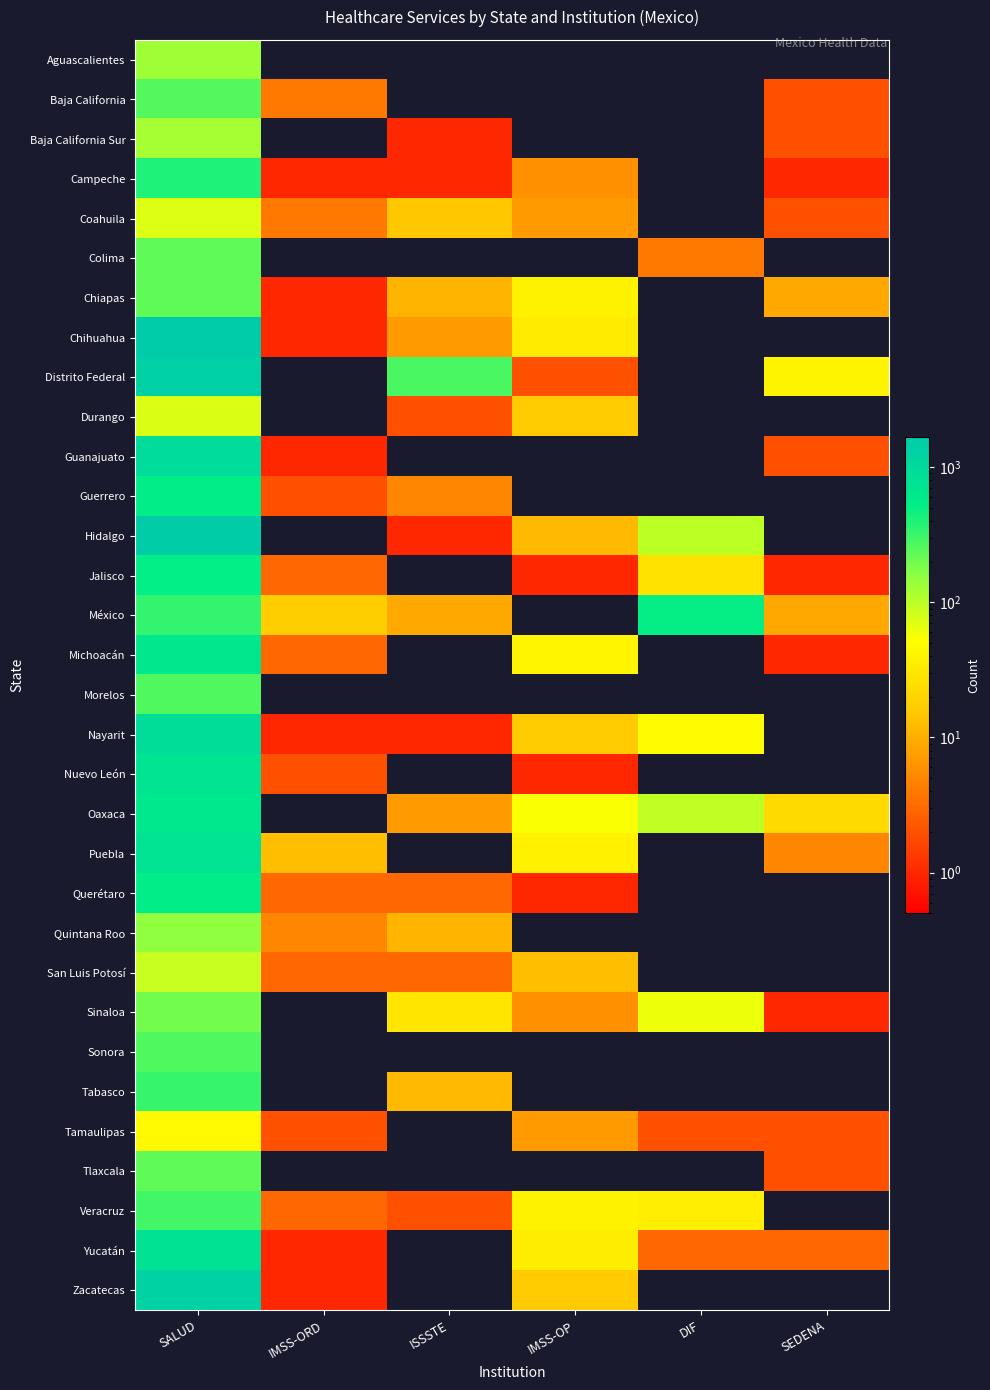

Reading left to right, extract all data points from this chart.

Aguascalientes: SALUD=129	IMSS-ORD=0	ISSSTE=0	IMSS-OP=0	DIF=0	SEDENA=0
Baja California: SALUD=253	IMSS-ORD=4	ISSSTE=0	IMSS-OP=0	DIF=0	SEDENA=2
Baja California Sur: SALUD=123	IMSS-ORD=0	ISSSTE=1	IMSS-OP=0	DIF=0	SEDENA=2
Campeche: SALUD=399	IMSS-ORD=1	ISSSTE=1	IMSS-OP=6	DIF=0	SEDENA=1
Coahuila: SALUD=71	IMSS-ORD=4	ISSSTE=15	IMSS-OP=7	DIF=0	SEDENA=2
Colima: SALUD=232	IMSS-ORD=0	ISSSTE=0	IMSS-OP=0	DIF=4	SEDENA=0
Chiapas: SALUD=230	IMSS-ORD=1	ISSSTE=11	IMSS-OP=39	DIF=0	SEDENA=9
Chihuahua: SALUD=1681	IMSS-ORD=1	ISSSTE=7	IMSS-OP=33	DIF=0	SEDENA=0
Distrito Federal: SALUD=1354	IMSS-ORD=0	ISSSTE=282	IMSS-OP=2	DIF=0	SEDENA=41
Durango: SALUD=73	IMSS-ORD=0	ISSSTE=2	IMSS-OP=16	DIF=0	SEDENA=0
Guanajuato: SALUD=923	IMSS-ORD=1	ISSSTE=0	IMSS-OP=0	DIF=0	SEDENA=2
Guerrero: SALUD=527	IMSS-ORD=2	ISSSTE=5	IMSS-OP=0	DIF=0	SEDENA=0
Hidalgo: SALUD=1533	IMSS-ORD=0	ISSSTE=1	IMSS-OP=12	DIF=98	SEDENA=0
Jalisco: SALUD=519	IMSS-ORD=3	ISSSTE=0	IMSS-OP=1	DIF=27	SEDENA=1
México: SALUD=342	IMSS-ORD=17	ISSSTE=9	IMSS-OP=0	DIF=494	SEDENA=9
Michoacán: SALUD=661	IMSS-ORD=3	ISSSTE=0	IMSS-OP=42	DIF=0	SEDENA=1
Morelos: SALUD=264	IMSS-ORD=0	ISSSTE=0	IMSS-OP=0	DIF=0	SEDENA=0
Nayarit: SALUD=909	IMSS-ORD=1	ISSSTE=1	IMSS-OP=16	DIF=49	SEDENA=0
Nuevo León: SALUD=715	IMSS-ORD=2	ISSSTE=0	IMSS-OP=1	DIF=0	SEDENA=0
Oaxaca: SALUD=641	IMSS-ORD=0	ISSSTE=7	IMSS-OP=54	DIF=94	SEDENA=22
Puebla: SALUD=747	IMSS-ORD=13	ISSSTE=0	IMSS-OP=38	DIF=0	SEDENA=5
Querétaro: SALUD=523	IMSS-ORD=3	ISSSTE=3	IMSS-OP=1	DIF=0	SEDENA=0
Quintana Roo: SALUD=155	IMSS-ORD=5	ISSSTE=11	IMSS-OP=0	DIF=0	SEDENA=0
San Luis Potosí: SALUD=88	IMSS-ORD=3	ISSSTE=3	IMSS-OP=13	DIF=0	SEDENA=0
Sinaloa: SALUD=198	IMSS-ORD=0	ISSSTE=29	IMSS-OP=6	DIF=62	SEDENA=1
Sonora: SALUD=264	IMSS-ORD=0	ISSSTE=0	IMSS-OP=0	DIF=0	SEDENA=0
Tabasco: SALUD=330	IMSS-ORD=0	ISSSTE=12	IMSS-OP=0	DIF=0	SEDENA=0
Tamaulipas: SALUD=44	IMSS-ORD=2	ISSSTE=0	IMSS-OP=7	DIF=2	SEDENA=2
Tlaxcala: SALUD=235	IMSS-ORD=0	ISSSTE=0	IMSS-OP=0	DIF=0	SEDENA=2
Veracruz: SALUD=298	IMSS-ORD=3	ISSSTE=2	IMSS-OP=39	DIF=36	SEDENA=0
Yucatán: SALUD=774	IMSS-ORD=1	ISSSTE=0	IMSS-OP=35	DIF=3	SEDENA=3
Zacatecas: SALUD=1346	IMSS-ORD=1	ISSSTE=0	IMSS-OP=16	DIF=0	SEDENA=0